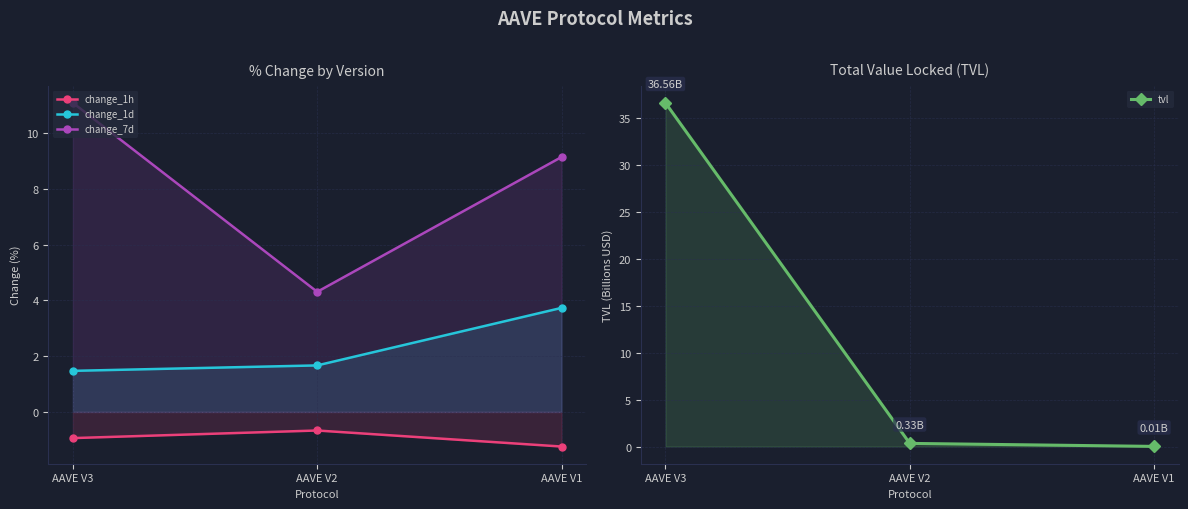

Which series has the largest total across all categories?

tvl